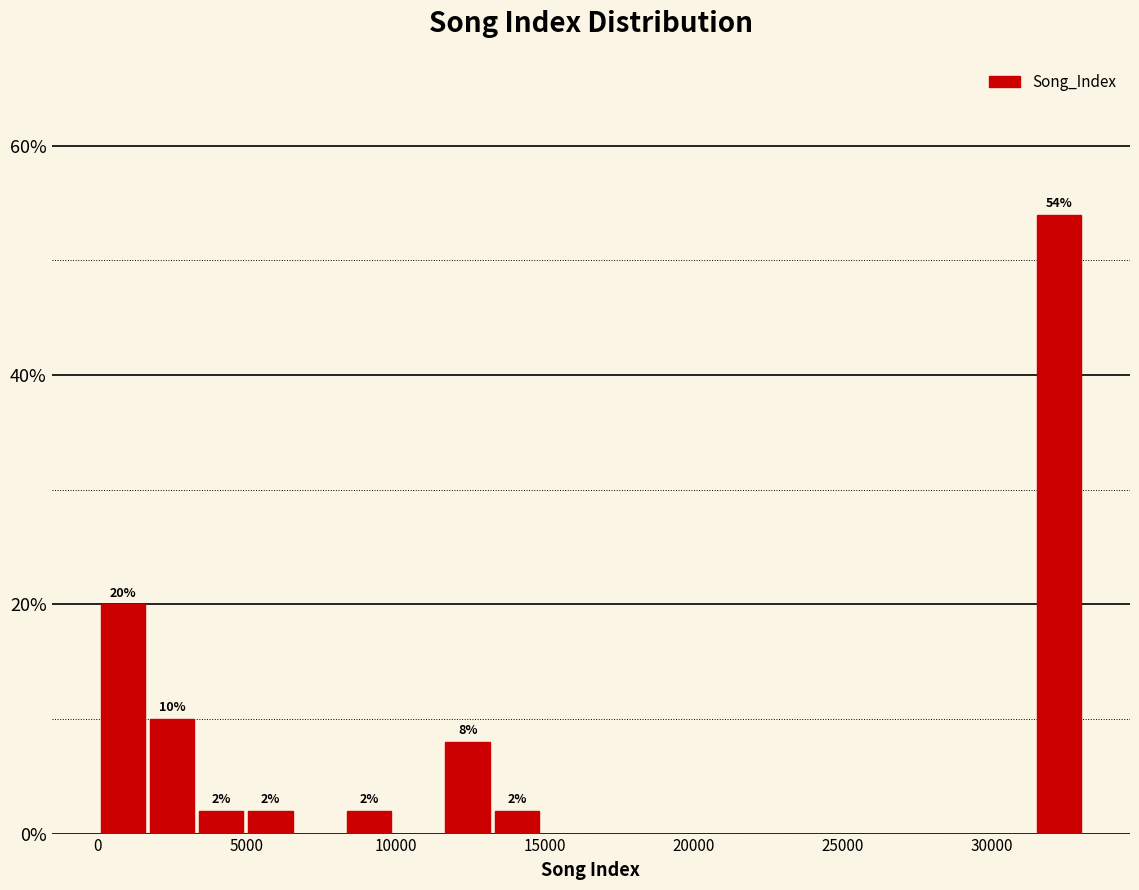

Read against the x-axis, roughly where is the centre of the tallest bar?

32500